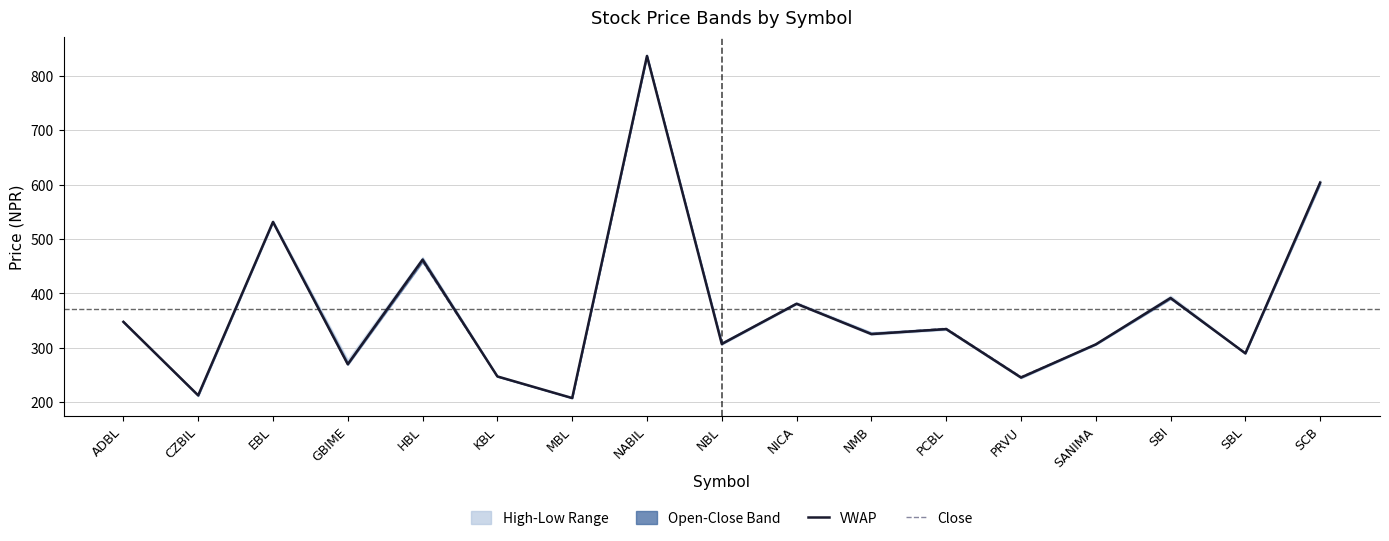

The value of VWAP at SBL is 289.9. True or false?

True